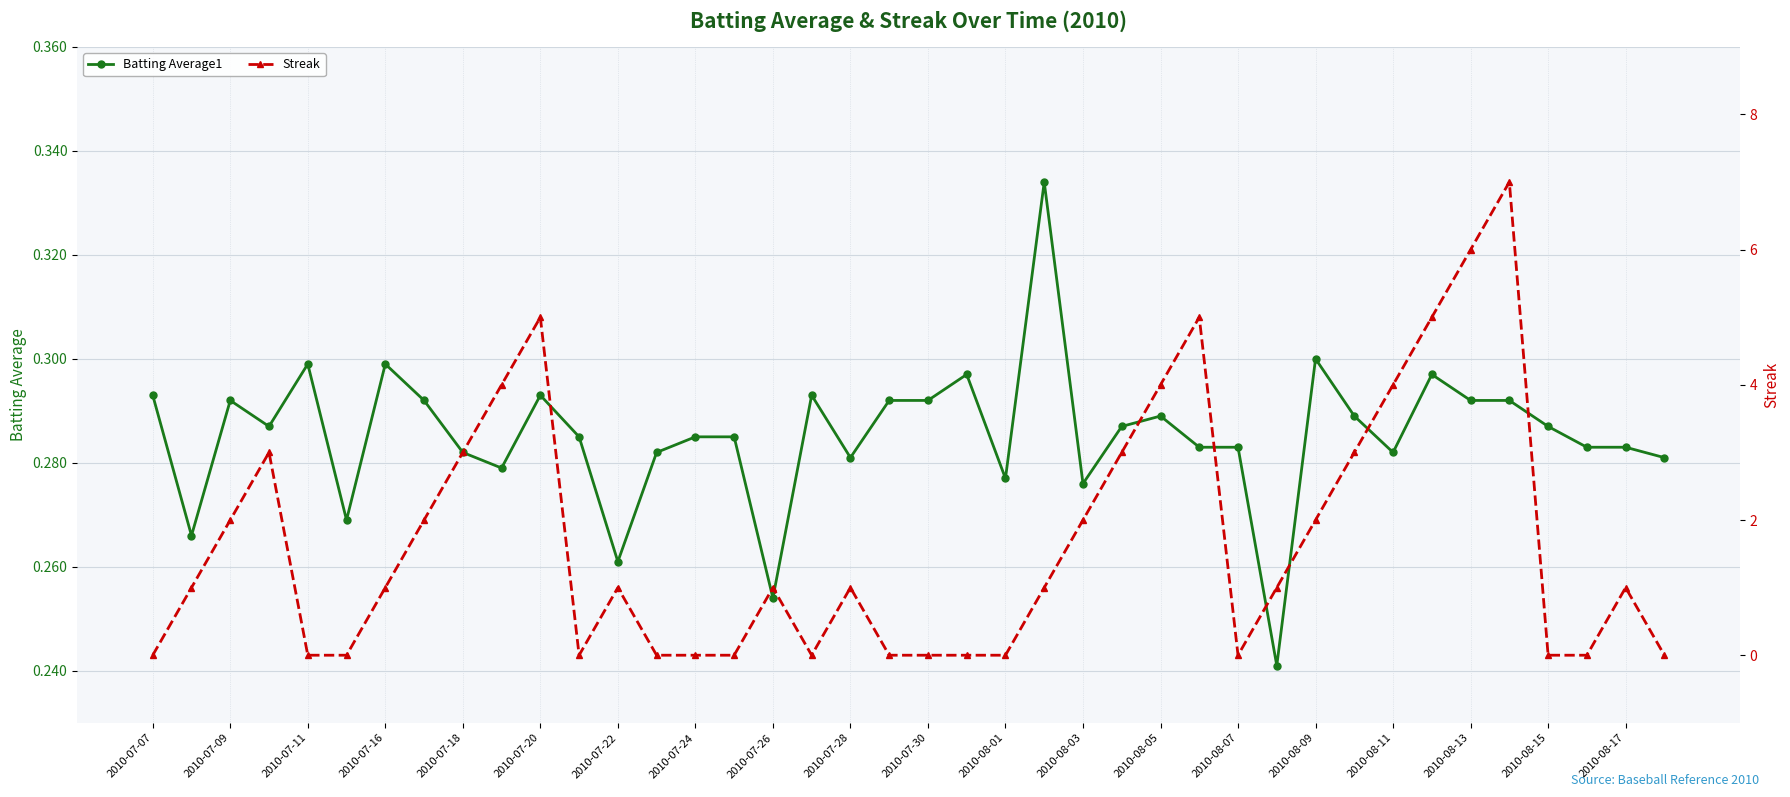

Where is the first local maximum for Batting Average1?

2010-07-09